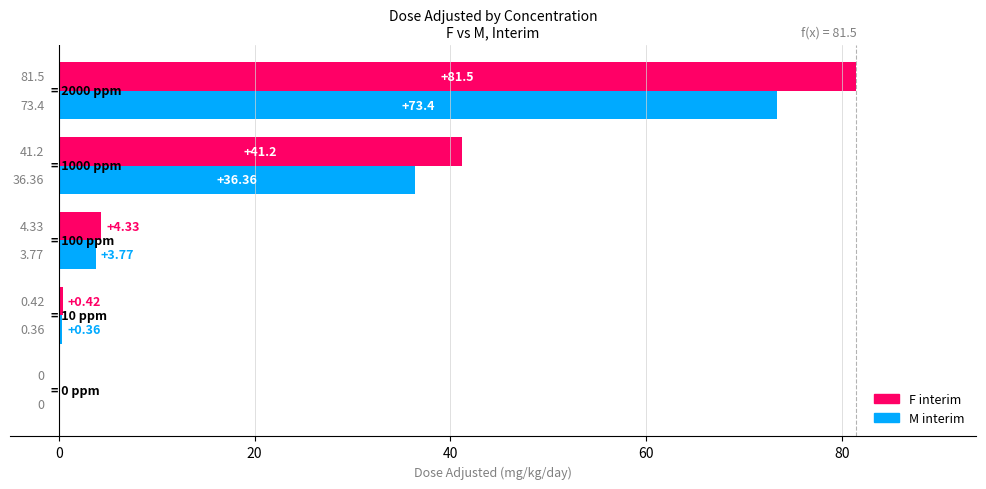

What is the sum of all M interim values?

113.9